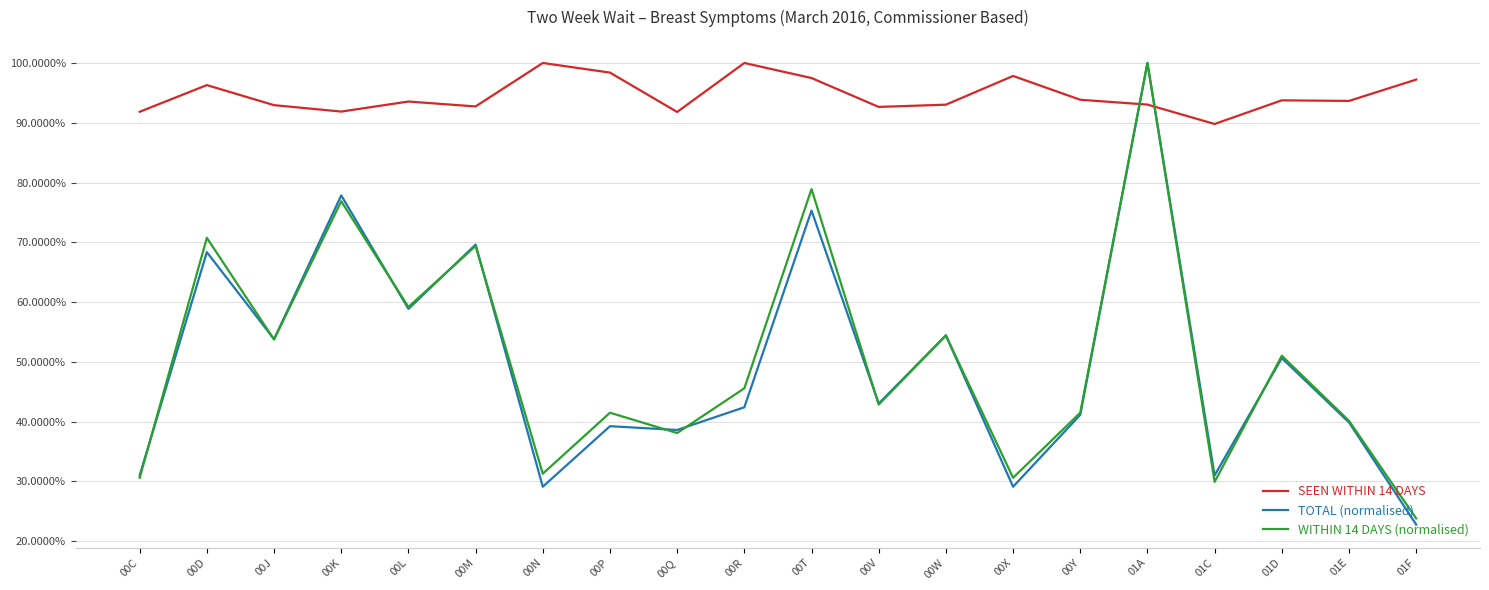

True or false: WITHIN 14 DAYS (normalised) has a value of 0.8 at 00K.

True